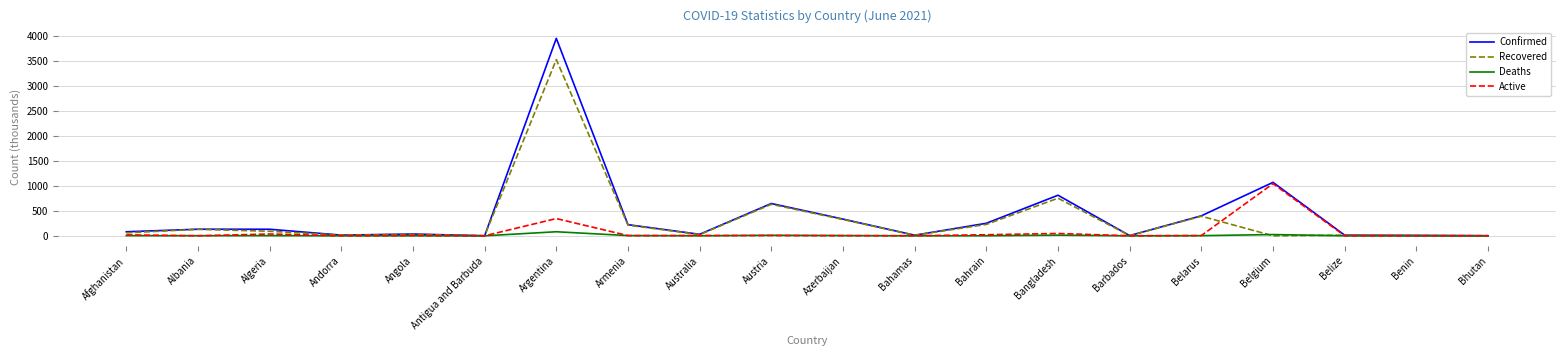

What is the average value of the Deaths series?

7.7